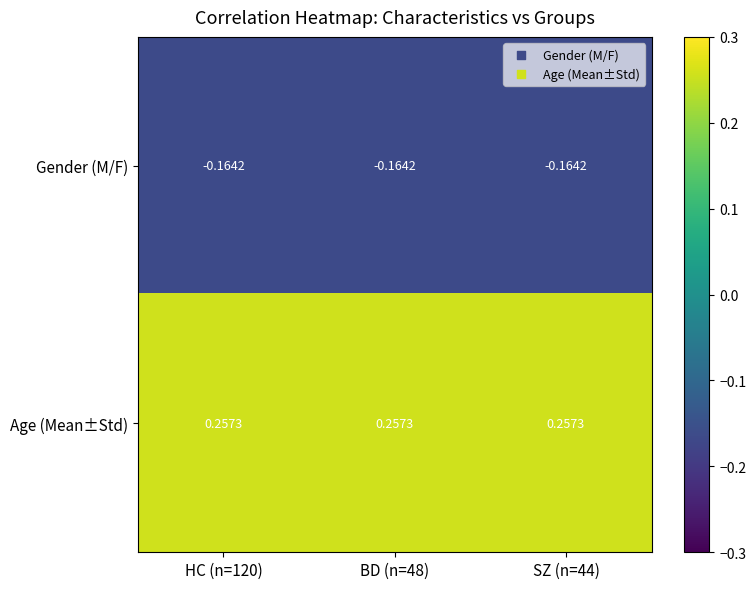

Which series has the largest total across all categories?

Age (Mean±Std)